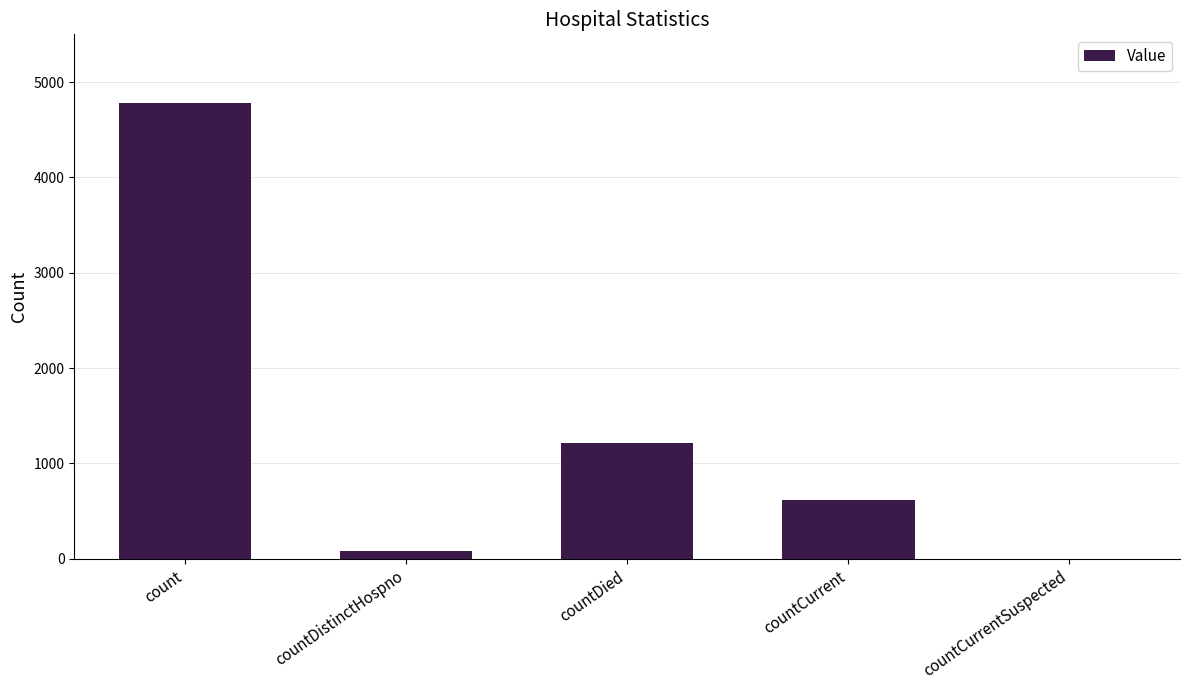

True or false: the data shows 620 at countCurrent.

True